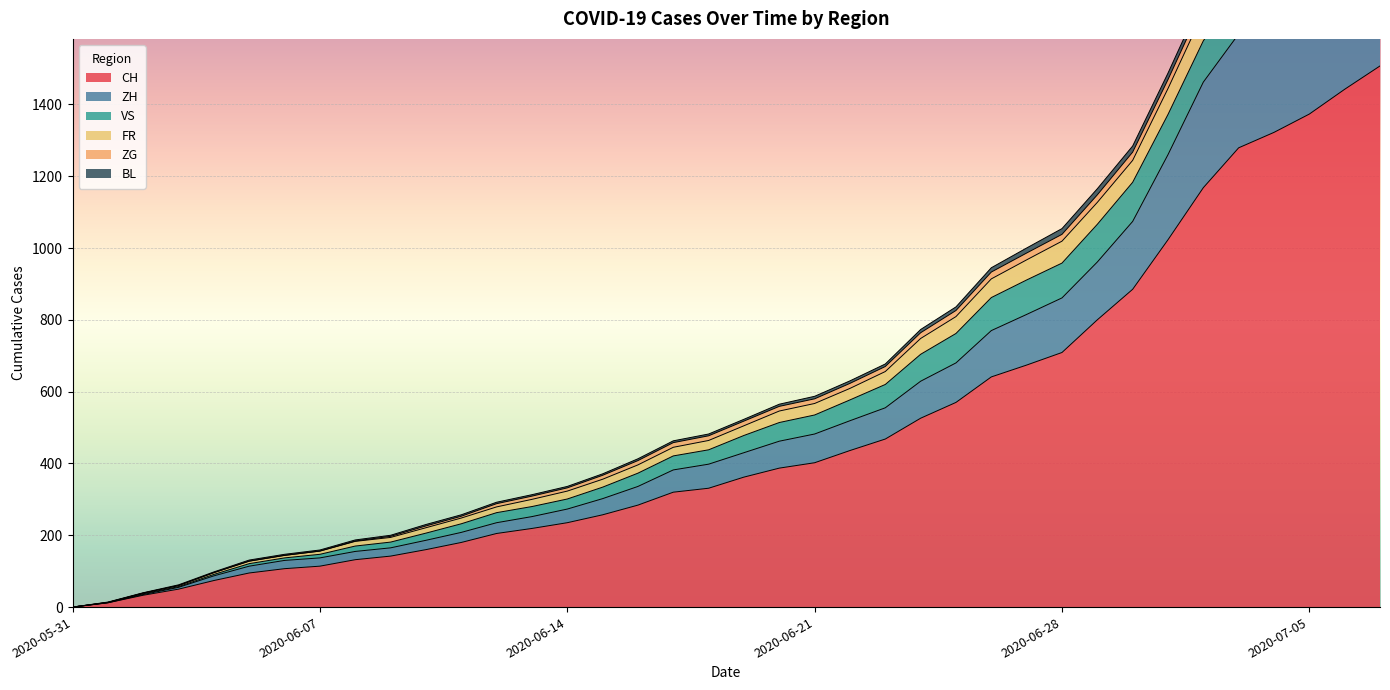

What is the label of the 22nd point from the right?

2020-06-16